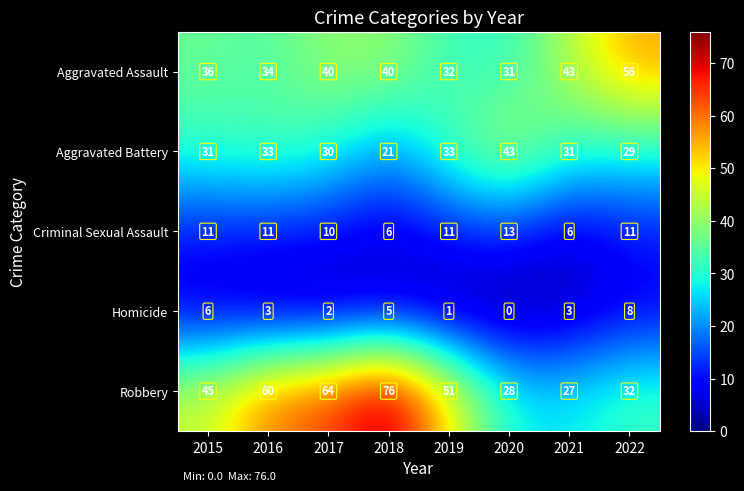

What is the highest value of the Aggravated Battery series?

43